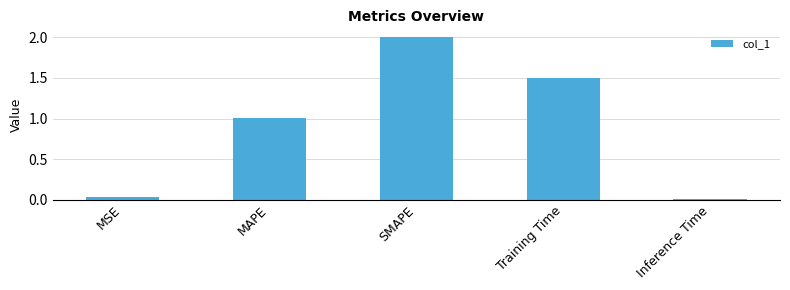

What is the difference between the maximum and minimum values?

2.0